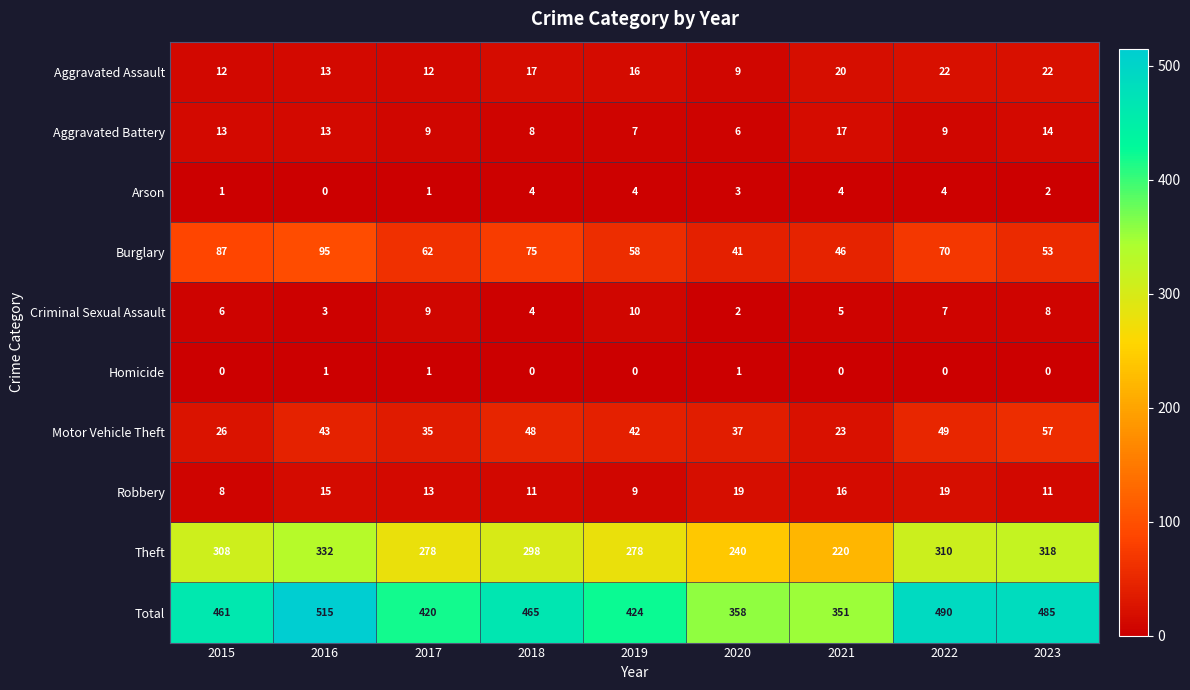

Count the number of data series in this chart.

10